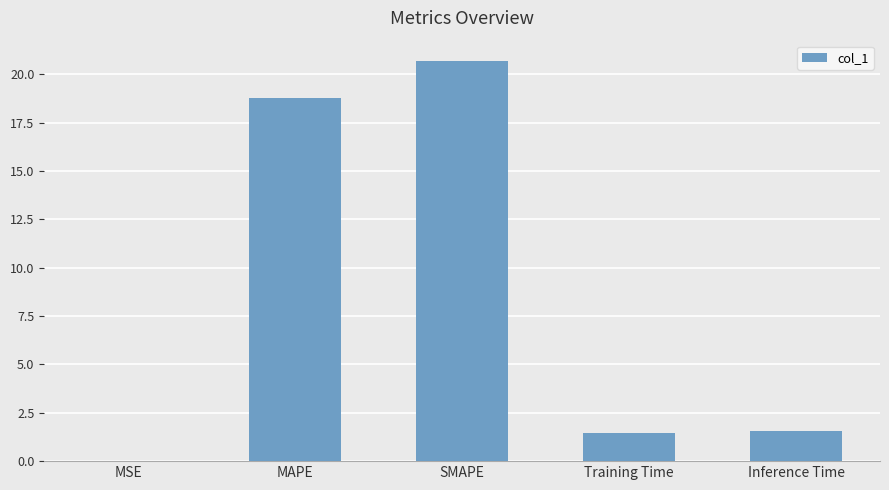

How many distinct data groups are displayed?

1